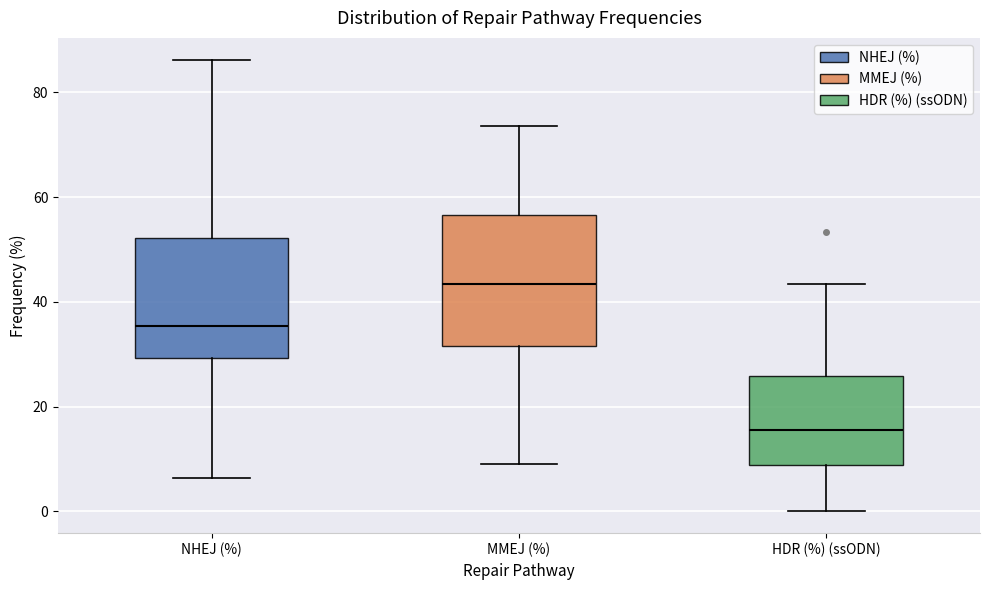

Where does the upper whisker of the box for HDR (%) (ssODN) end on the y-axis? The values are not printed on the chart, so give them approximately, as read against the axis.

44